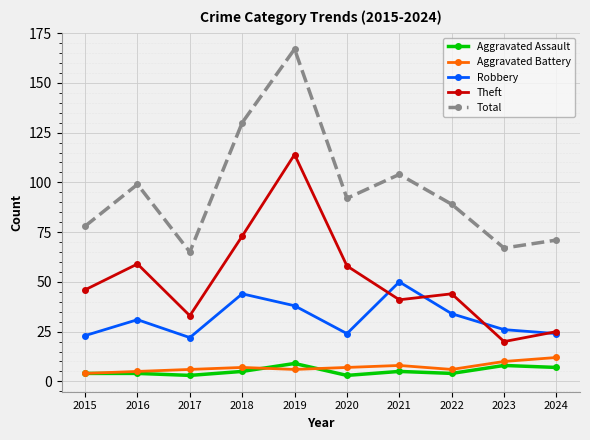

What is the sum of all Total values?

962